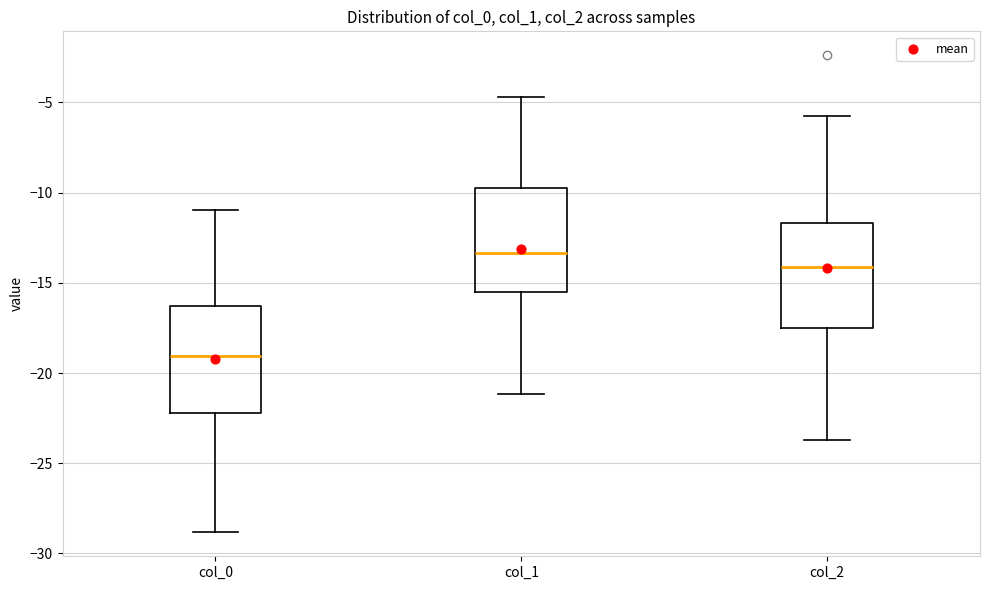

Reading left to right, read every box against the y-axis: the position of its median line, the range the box covers, and the ends of its whiskers. The values are not printed on the chart, so give them approximately, as read against the axis.

col_0: median -19.0, box -22.0 to -16.5, whiskers -29.0 to -11.0
col_1: median -13.5, box -15.5 to -9.5, whiskers -21.0 to -4.5
col_2: median -14.0, box -17.5 to -11.5, whiskers -23.5 to -6.0